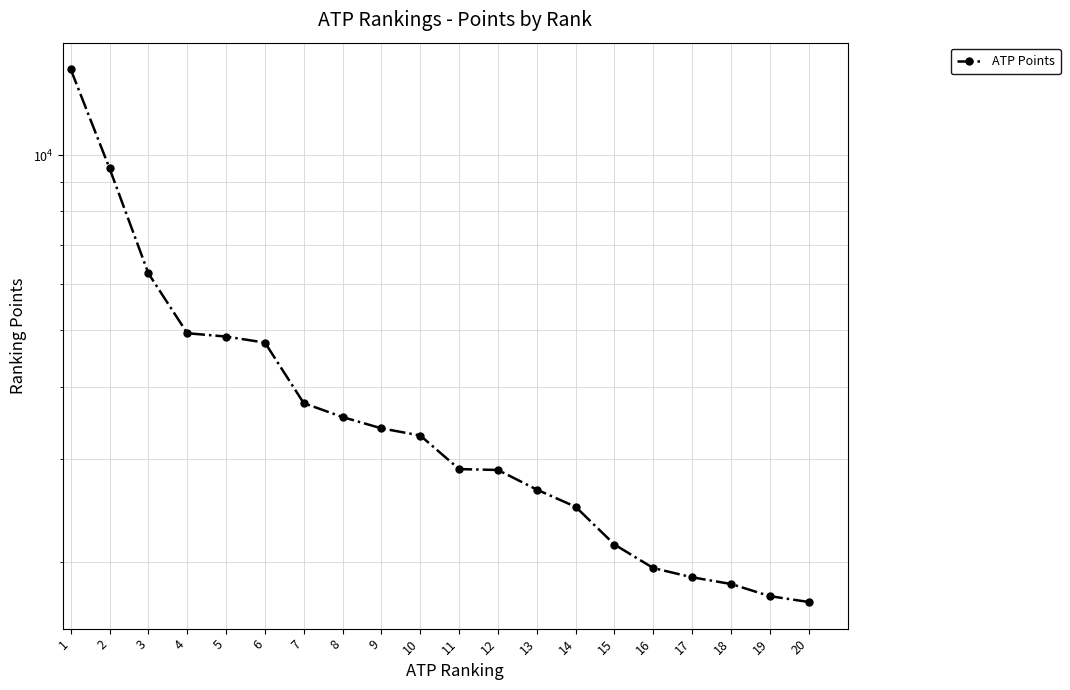

At which category does the chart reach its peak across all series?

1